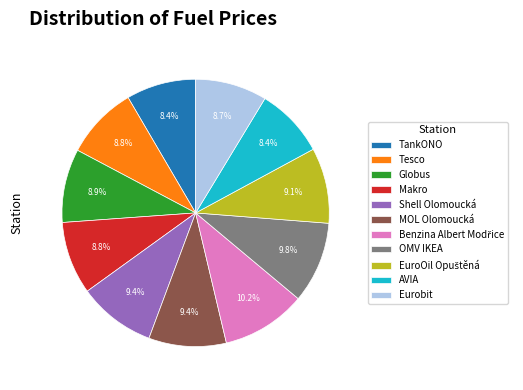

To the nearest percent, what is the average slice percentage?

9%